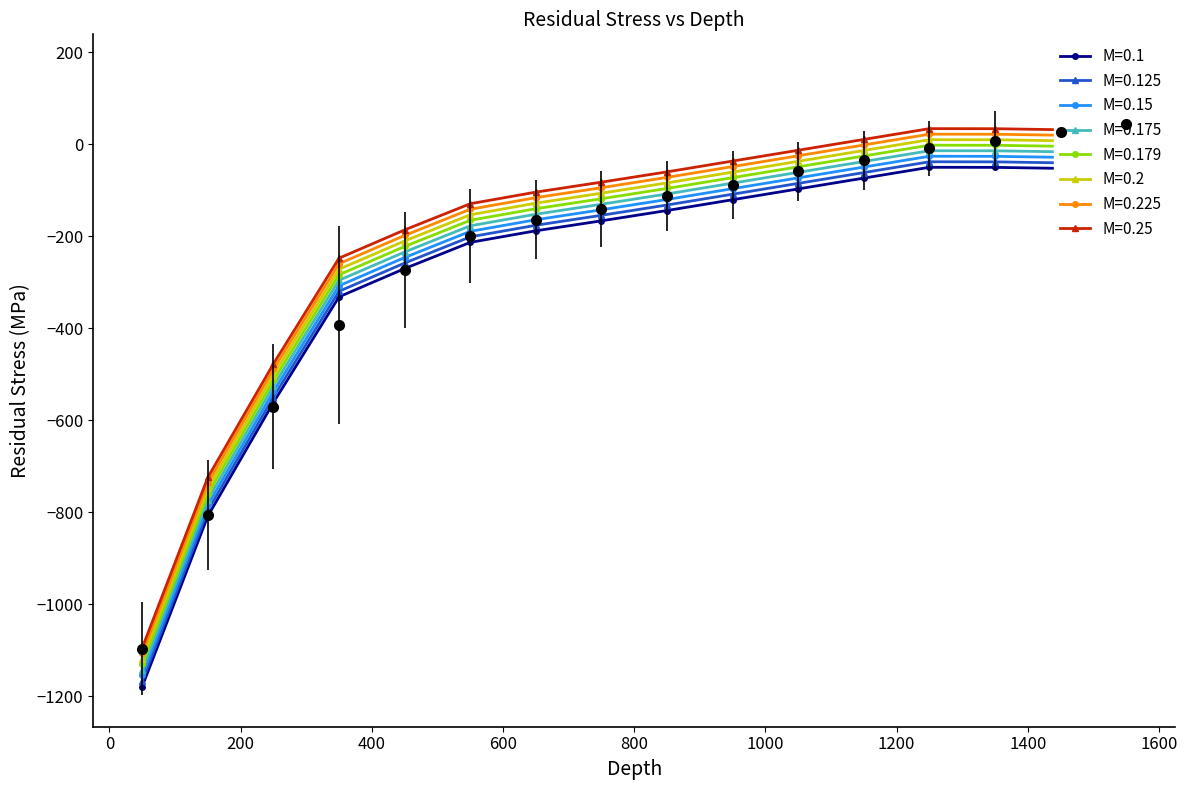

What is the value of the Predict point at the 10th from the left?

-120.7